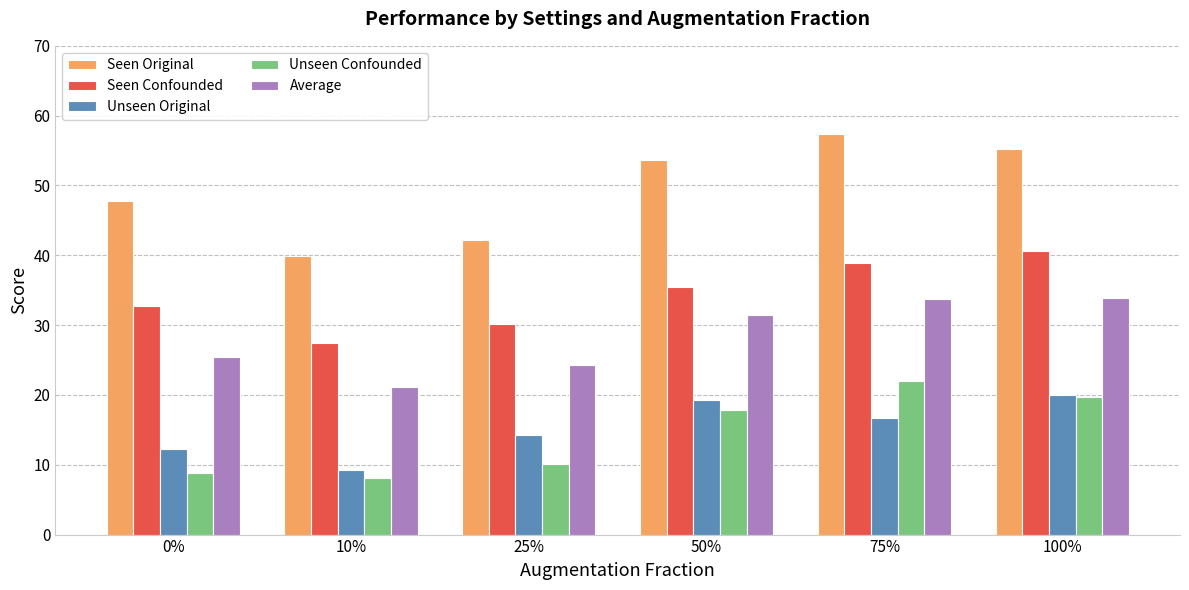

What is the total value across all series at 0%?

127.0